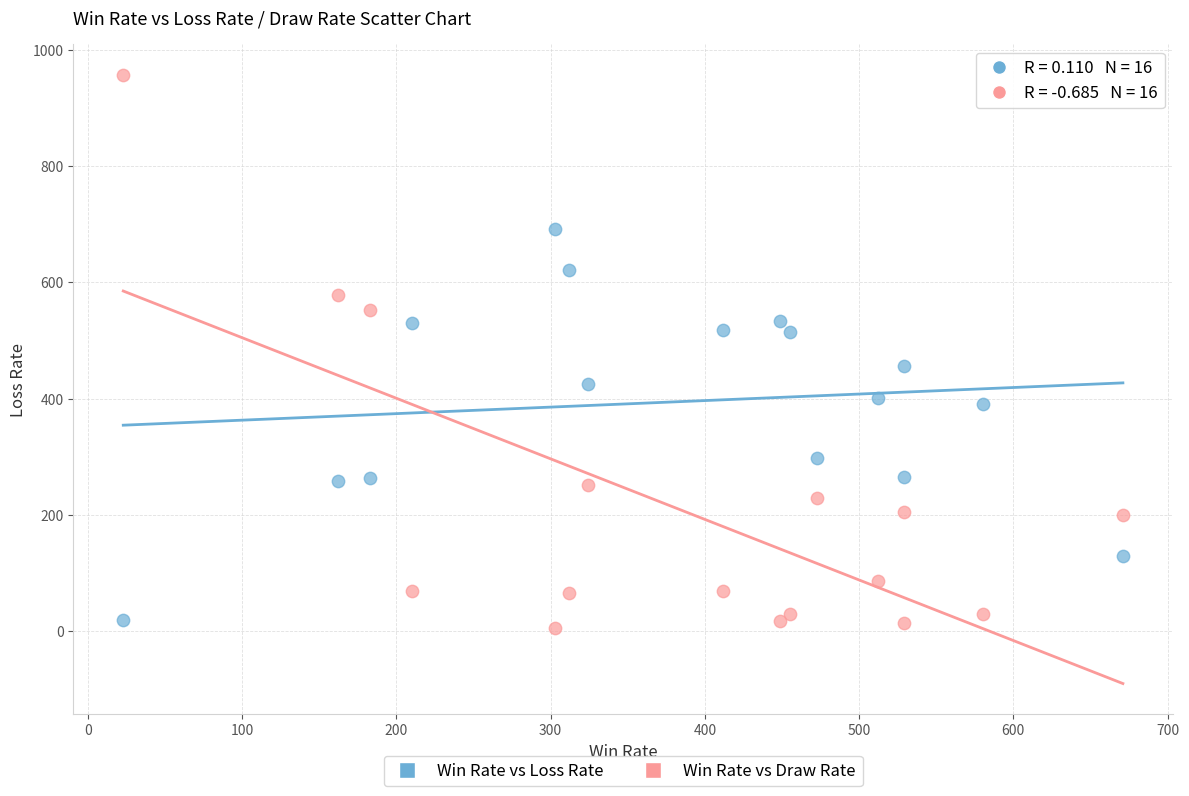

What are all the series names shown in the legend?

Win Rate vs Loss Rate, Win Rate vs Draw Rate